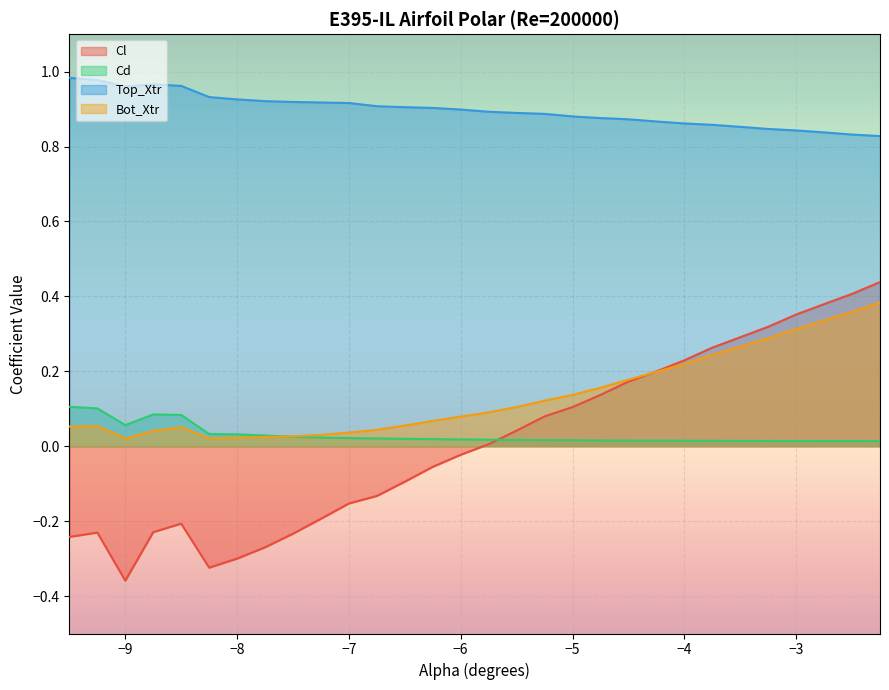

How many data points does each series have?

30